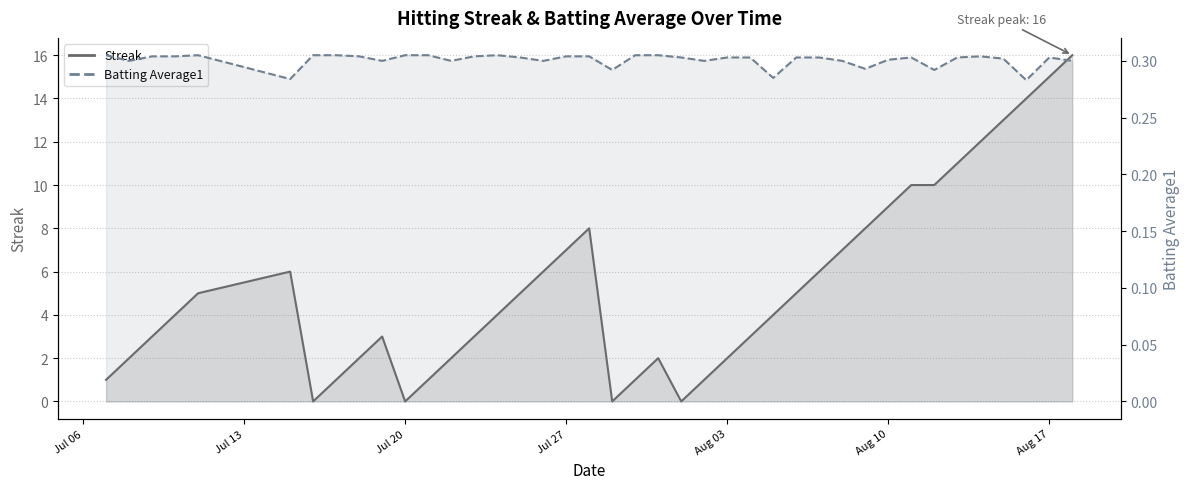

What is the difference between the highest and lowest values at 2010-07-28?

7.7